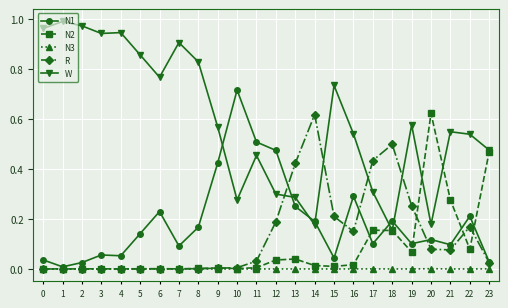

Which series has the largest range (max minus min)?

W